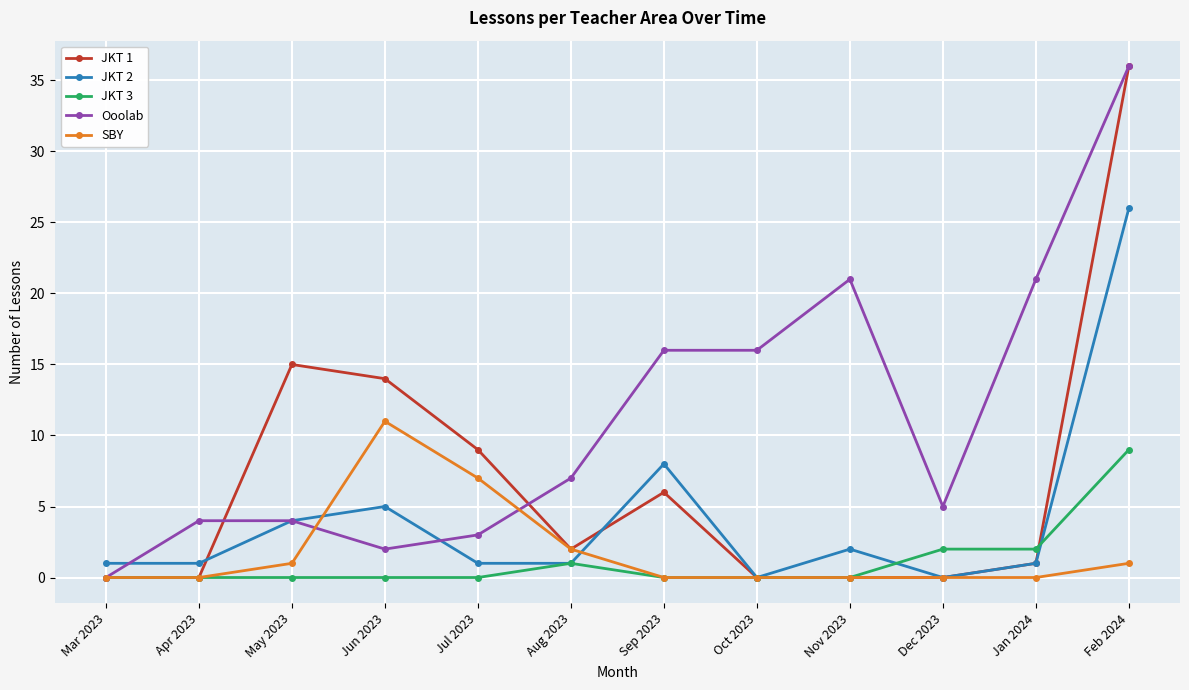

In JKT 2, how many points are higher than both neighbors (excluding endpoints)?

3